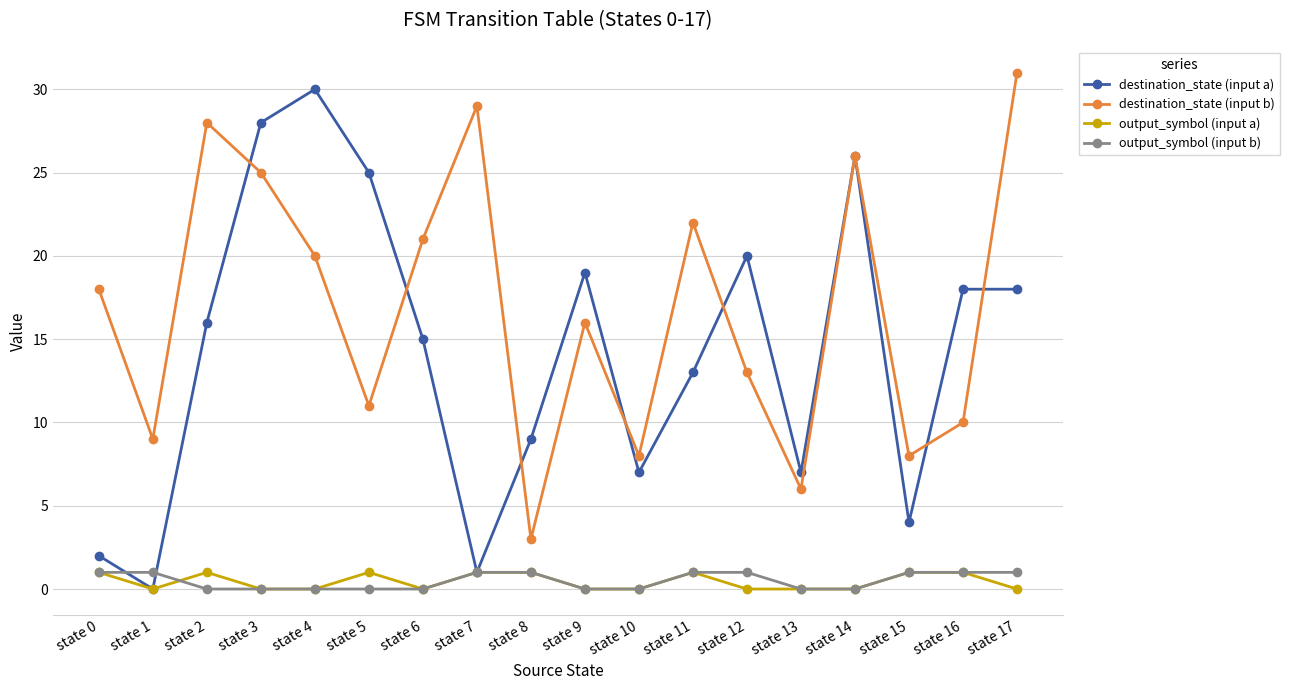

Which series changed the most between state 0 and state 3?

destination_state (input a)